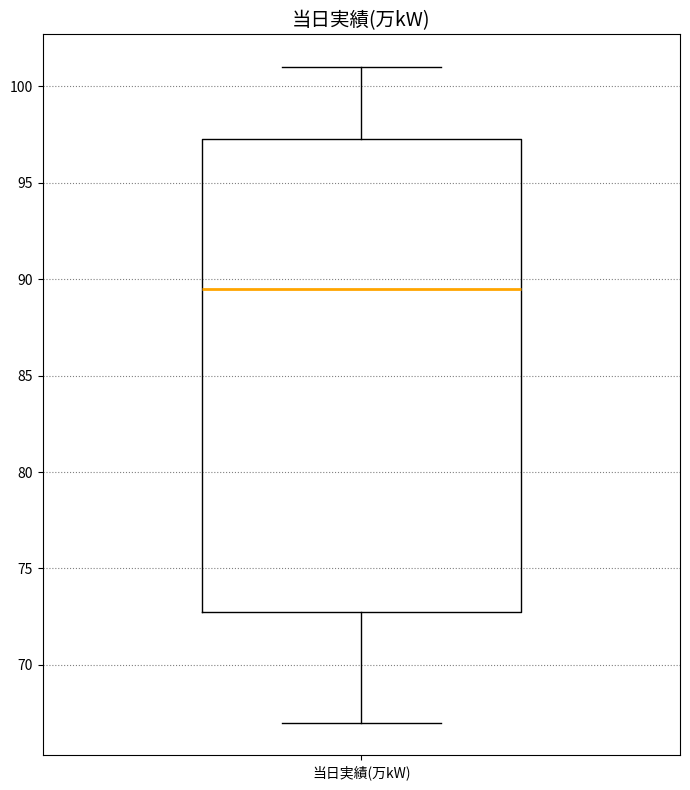

Where does the upper whisker of the box for 当日実績(万kW) end on the y-axis? The values are not printed on the chart, so give them approximately, as read against the axis.

101.0